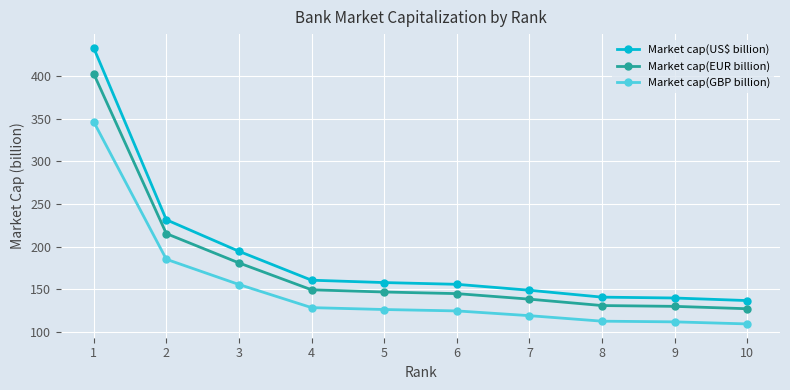

Does the chart have visible grid lines?

Yes